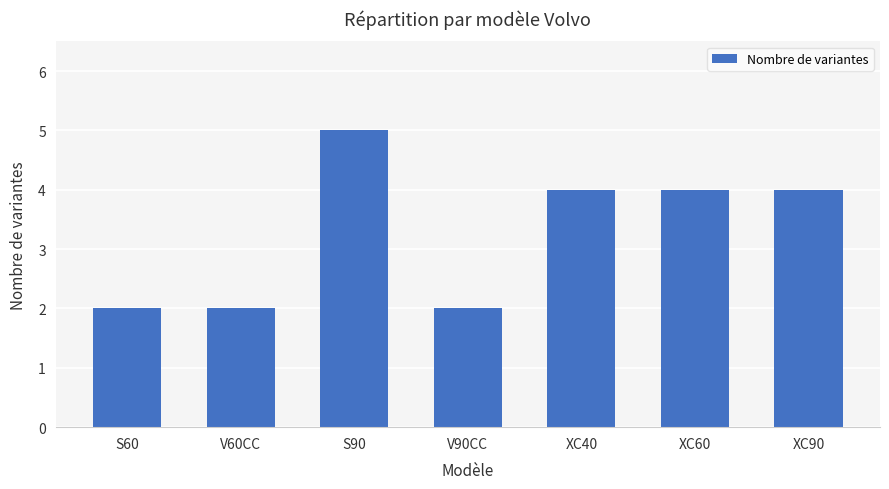

The value at XC60 is 4. True or false?

True